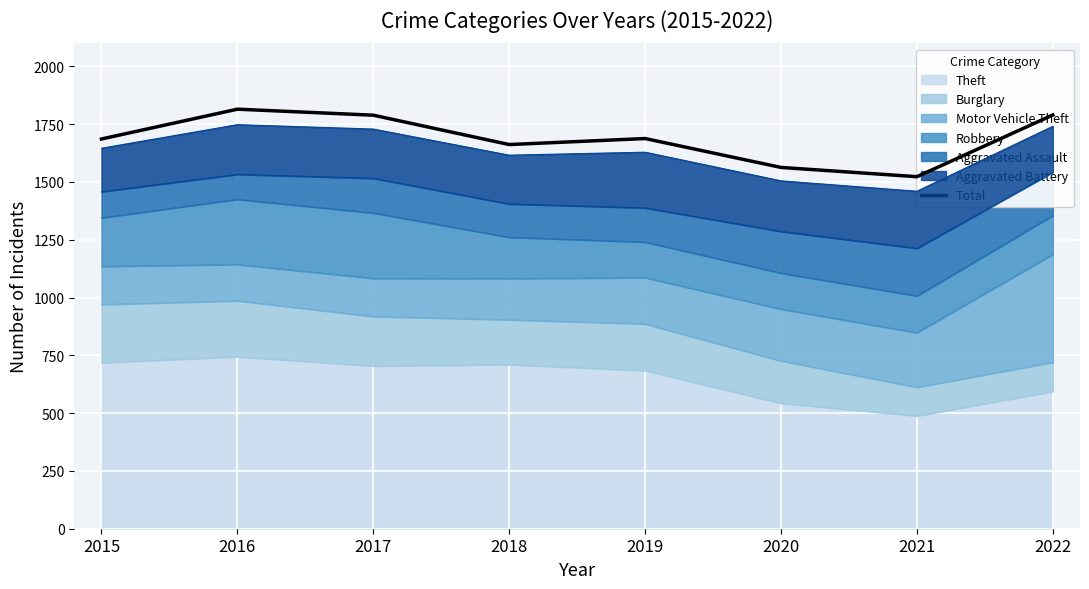

Rank the categories by value from lowest to highest.

2021, 2020, 2018, 2015, 2019, 2017, 2022, 2016